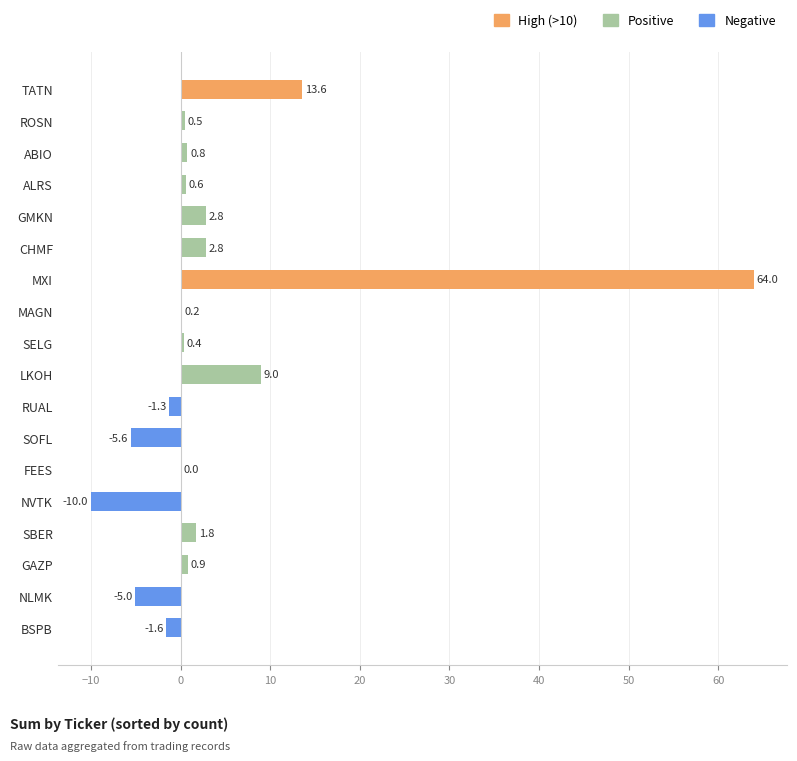

Which label corresponds to the largest value in the chart?

MXI